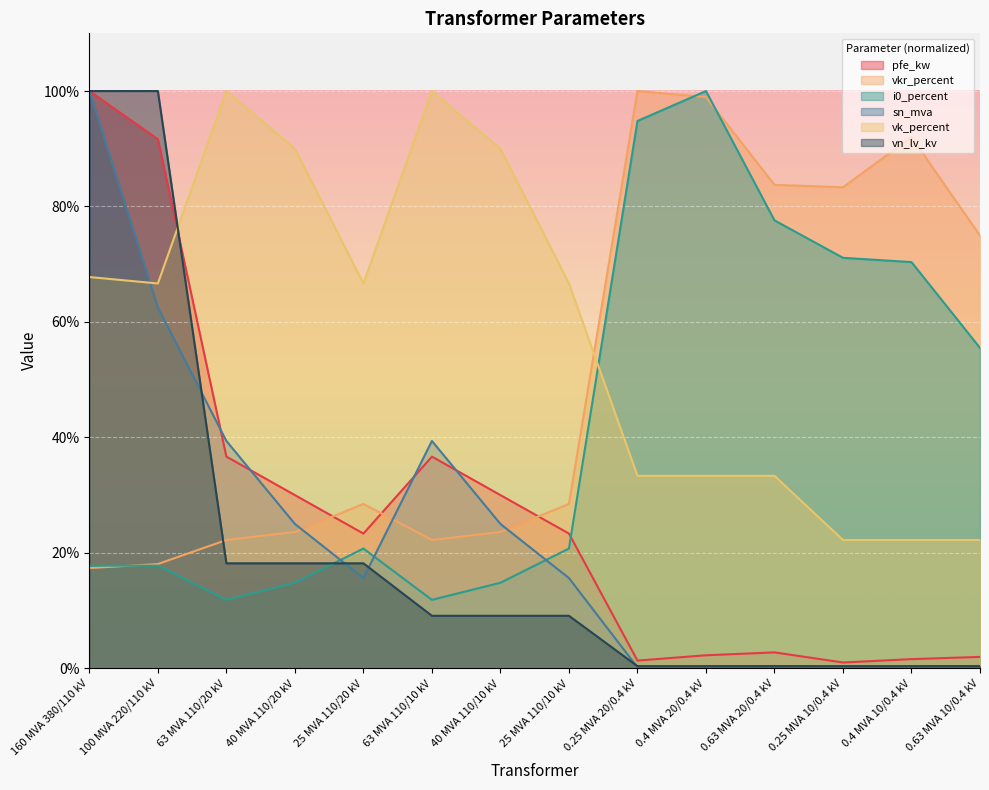

Reading right to left, what are all the values shown in this chart?

pfe_kw: 2.0	1.6	1.0	2.8	2.3	1.3	23.3	30.0	36.7	23.3	30.0	36.7	91.7	100.0
vkr_percent: 75.0	92.0	83.3	83.8	99.0	100.0	28.5	23.6	22.2	28.5	23.6	22.2	18.1	17.4
i0_percent: 55.5	70.4	71.1	77.6	100.0	94.8	20.7	14.8	11.9	20.7	14.8	11.9	17.8	17.8
sn_mva: 0.4	0.2	0.2	0.4	0.2	0.2	15.6	25.0	39.4	15.6	25.0	39.4	62.5	100.0
vk_percent: 22.2	22.2	22.2	33.3	33.3	33.3	66.7	90.0	100.0	66.7	90.0	100.0	66.7	67.8
vn_lv_kv: 0.4	0.4	0.4	0.4	0.4	0.4	9.1	9.1	9.1	18.2	18.2	18.2	100.0	100.0